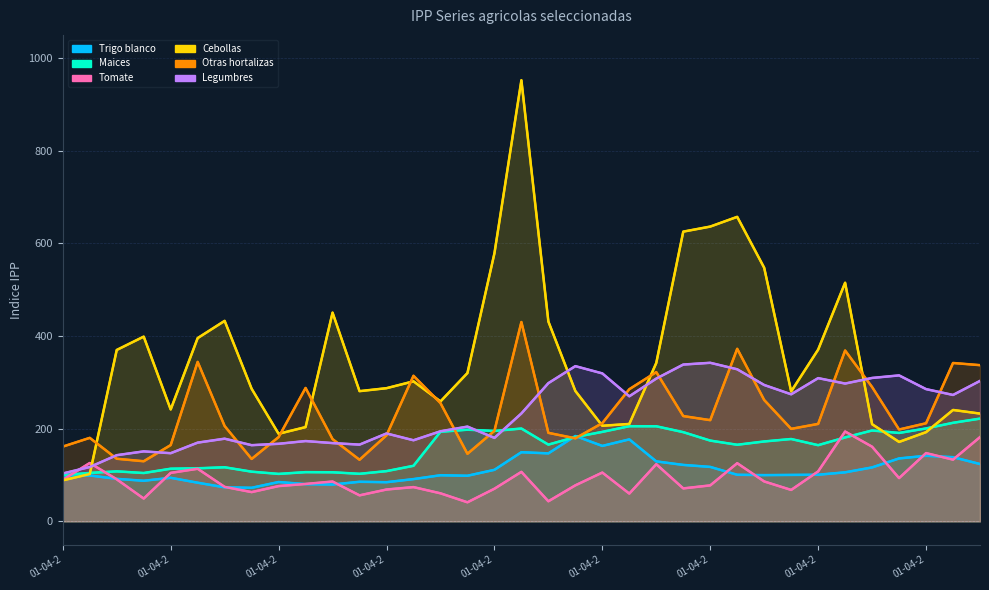

What is the difference between the maximum and minimum values in the Trigo blanco series?

111.8